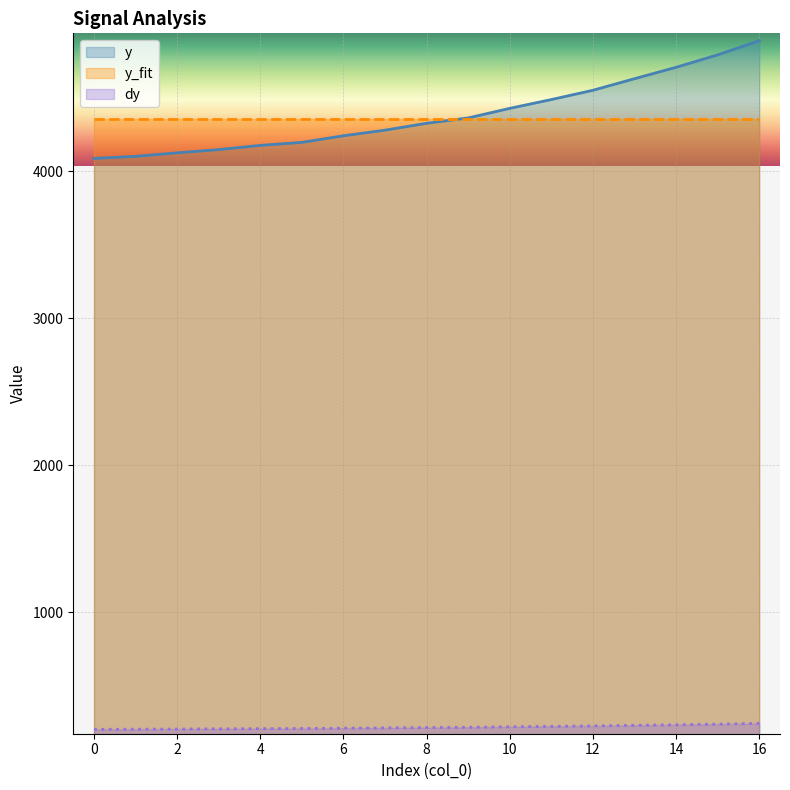

Is it true that dy equals 7766.0 at 8?

False